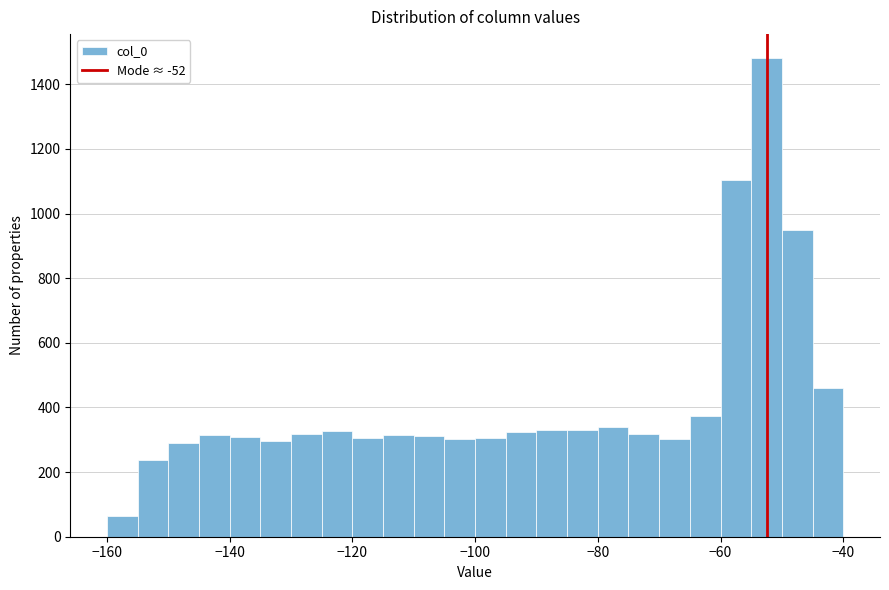

Around what value on the x-axis is the tallest bar? Give the approximate position of its centre, as read against the axis.

-52